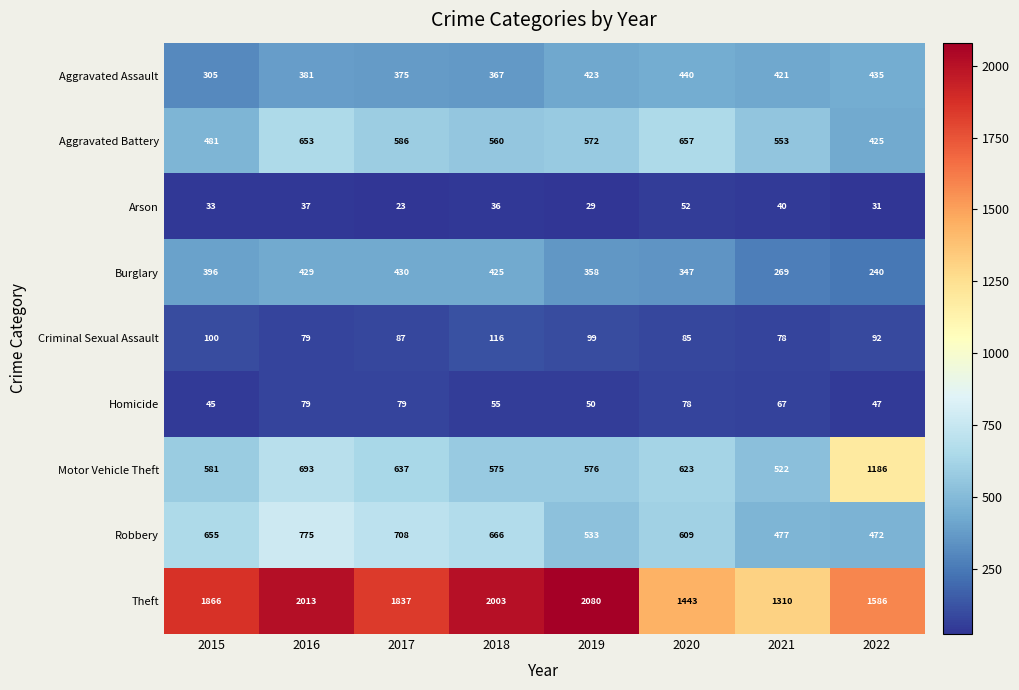

What is the total value across all series at 2022?

4514